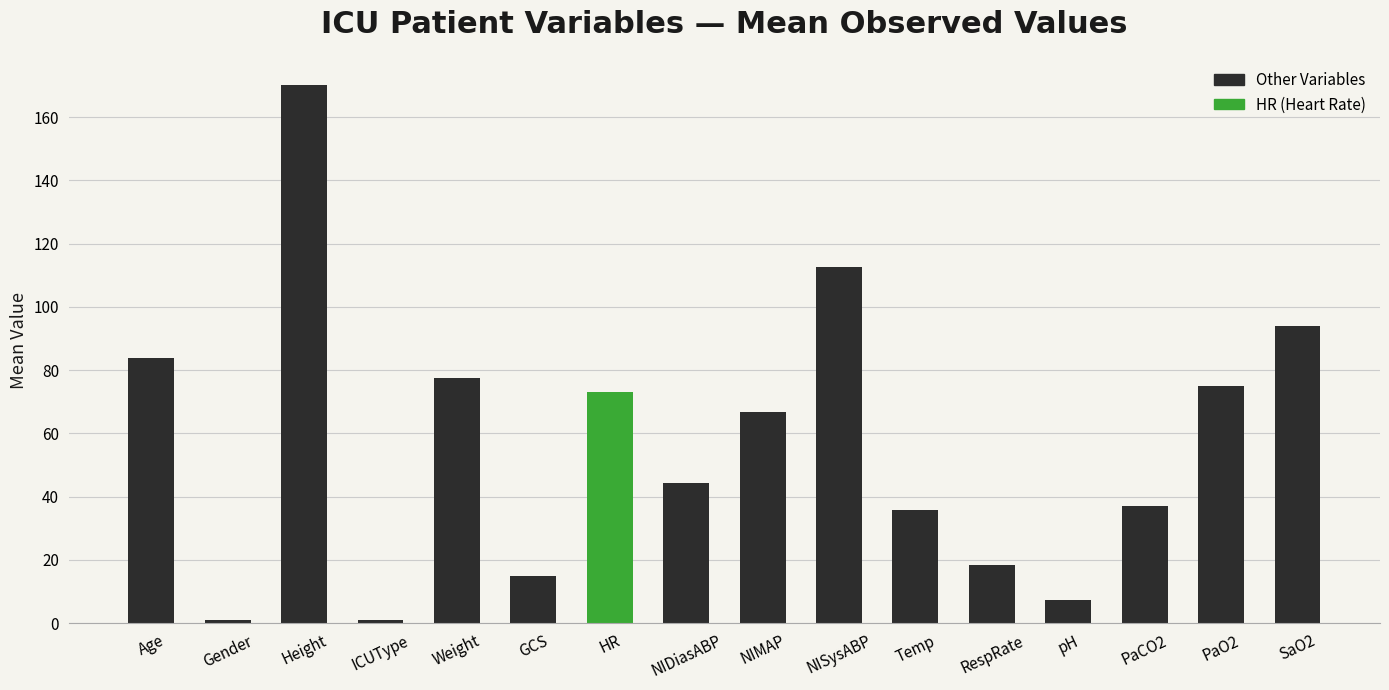

What is the label of the 10th bar from the left?

NISysABP